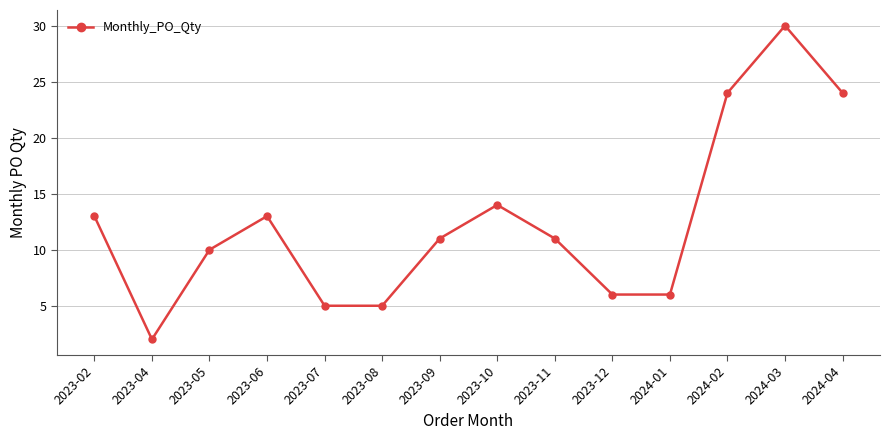

What is the difference between the second highest and minimum values?

22